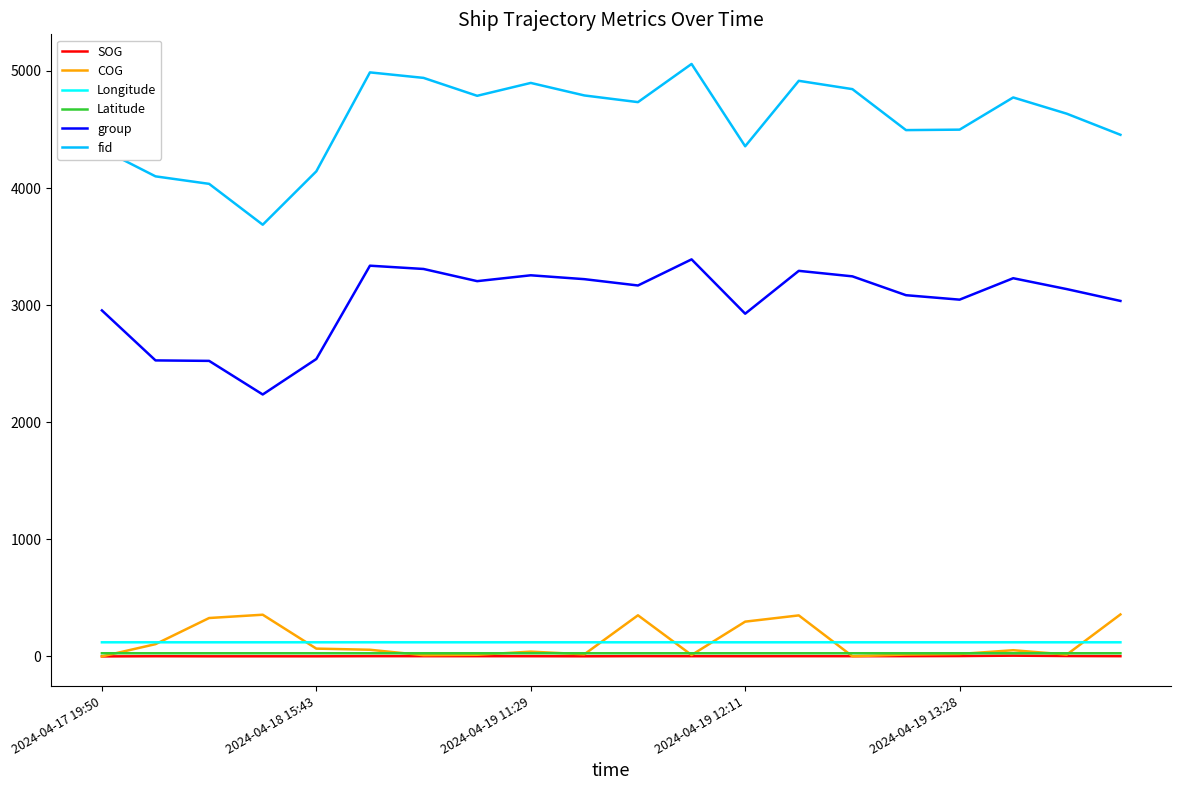

Which series has the widest spread of values?

fid